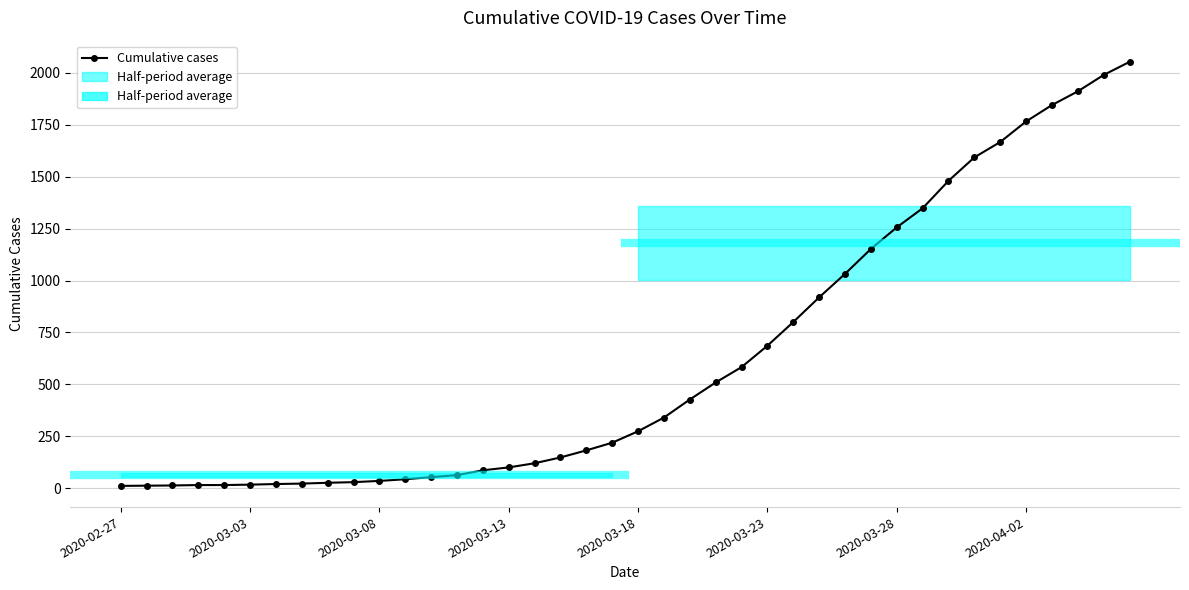

What is the change in value from 23 to 38?

+1481